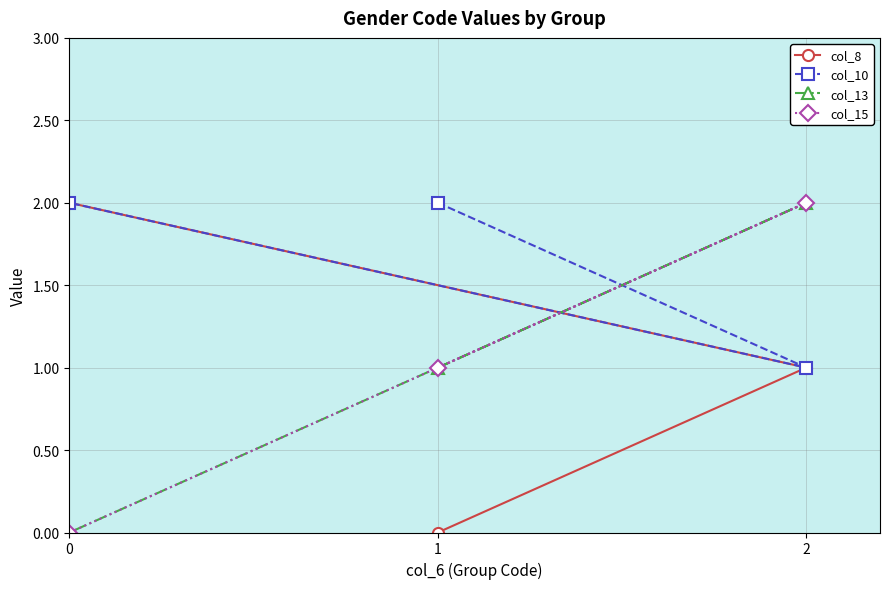

The value of col_15 at 1 is 1. True or false?

True